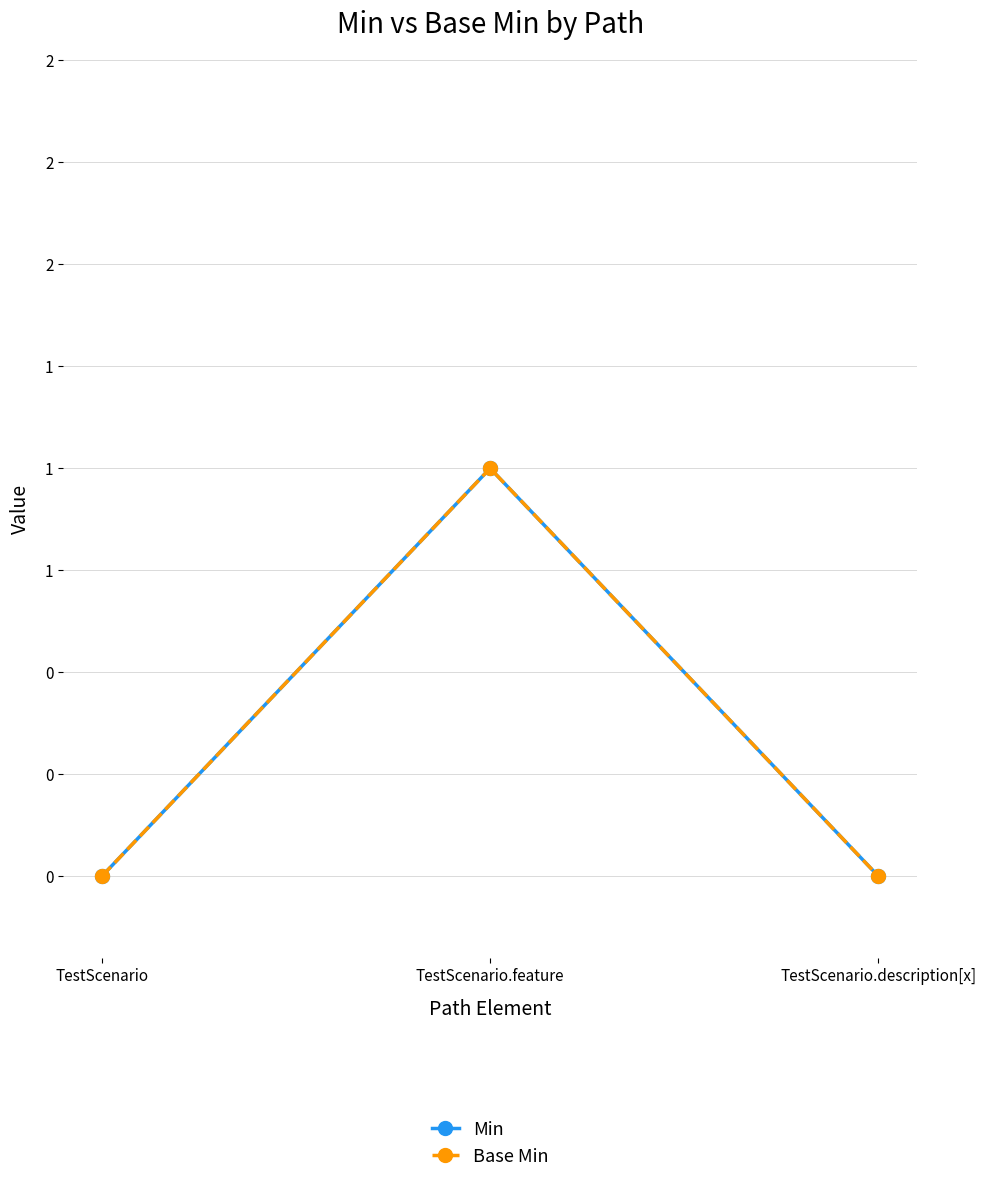

Is this an area chart (filled region under the line)?

No